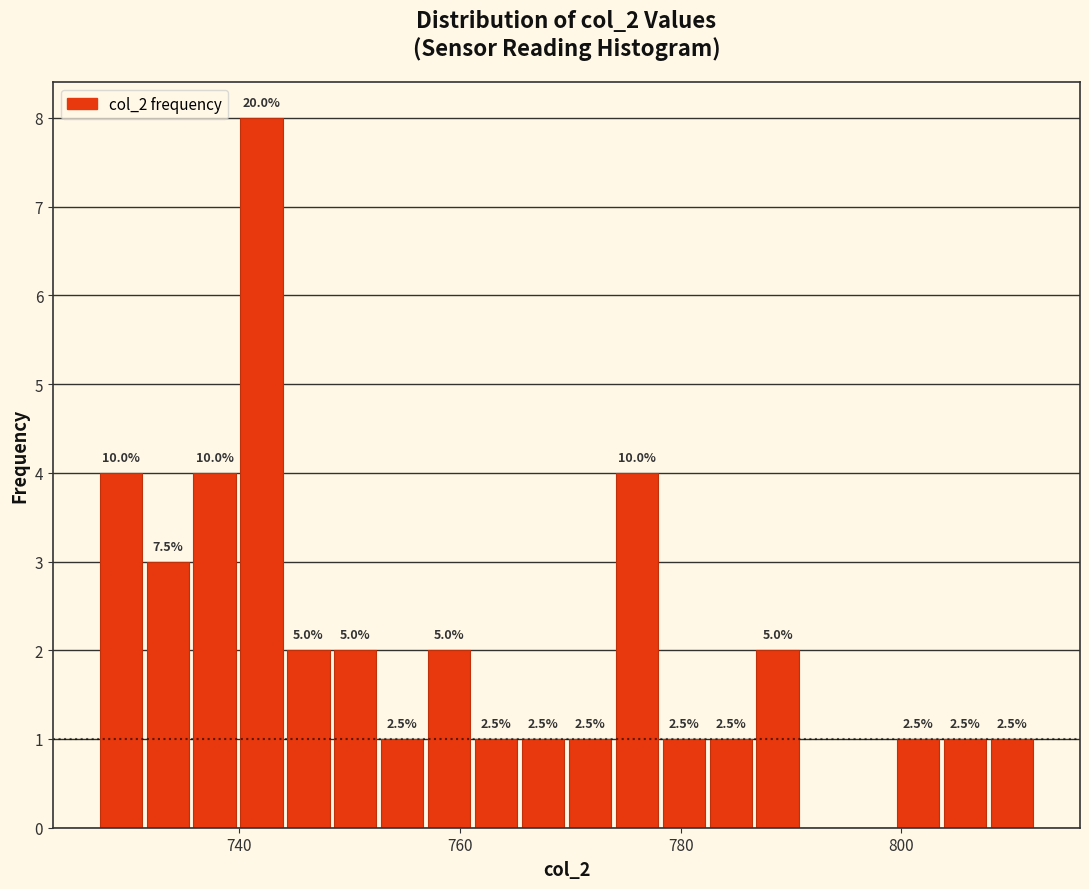

Read against the x-axis, roughly where is the centre of the tallest bar?

742